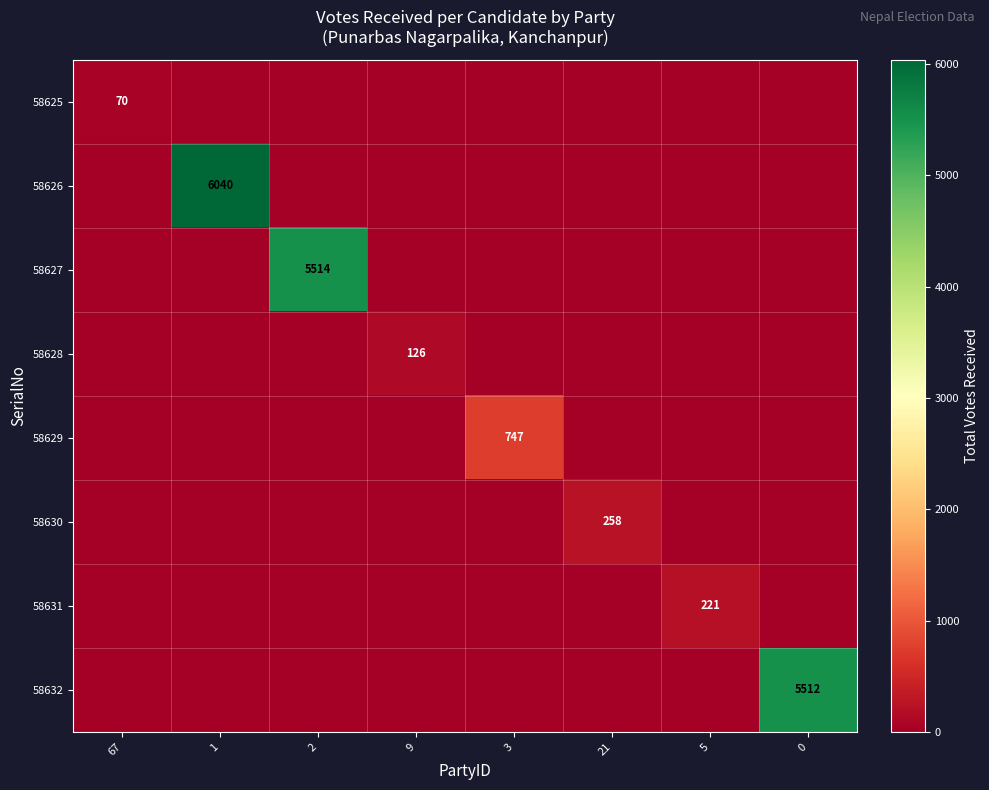

How many series are shown in this chart?

8